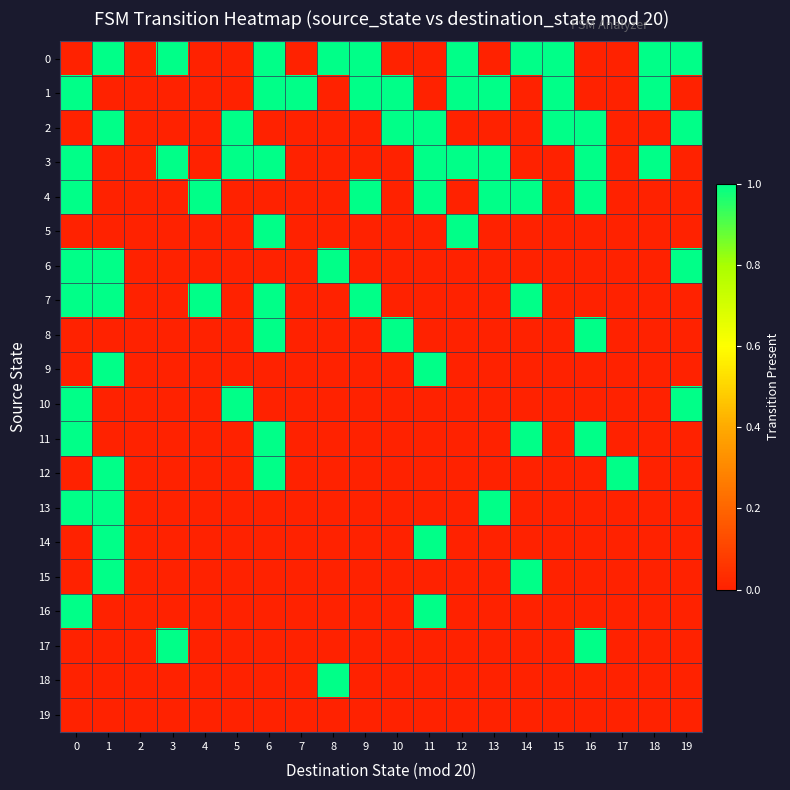

Reading left to right, what are all the values shown in this chart?

0: 0=0	1=1	2=0	3=1	4=0	5=0	6=1	7=0	8=1	9=1	10=0	11=0	12=1	13=0	14=1	15=1	16=0	17=0	18=1	19=1
1: 0=1	1=0	2=0	3=0	4=0	5=0	6=1	7=1	8=0	9=1	10=1	11=0	12=1	13=1	14=0	15=1	16=0	17=0	18=1	19=0
2: 0=0	1=1	2=0	3=0	4=0	5=1	6=0	7=0	8=0	9=0	10=1	11=1	12=0	13=0	14=0	15=1	16=1	17=0	18=0	19=1
3: 0=1	1=0	2=0	3=1	4=0	5=1	6=1	7=0	8=0	9=0	10=0	11=1	12=1	13=1	14=0	15=0	16=1	17=0	18=1	19=0
4: 0=1	1=0	2=0	3=0	4=1	5=0	6=0	7=0	8=0	9=1	10=0	11=1	12=0	13=1	14=1	15=0	16=1	17=0	18=0	19=0
5: 0=0	1=0	2=0	3=0	4=0	5=0	6=1	7=0	8=0	9=0	10=0	11=0	12=1	13=0	14=0	15=0	16=0	17=0	18=0	19=0
6: 0=1	1=1	2=0	3=0	4=0	5=0	6=0	7=0	8=1	9=0	10=0	11=0	12=0	13=0	14=0	15=0	16=0	17=0	18=0	19=1
7: 0=1	1=1	2=0	3=0	4=1	5=0	6=1	7=0	8=0	9=1	10=0	11=0	12=0	13=0	14=1	15=0	16=0	17=0	18=0	19=0
8: 0=0	1=0	2=0	3=0	4=0	5=0	6=1	7=0	8=0	9=0	10=1	11=0	12=0	13=0	14=0	15=0	16=1	17=0	18=0	19=0
9: 0=0	1=1	2=0	3=0	4=0	5=0	6=0	7=0	8=0	9=0	10=0	11=1	12=0	13=0	14=0	15=0	16=0	17=0	18=0	19=0
10: 0=1	1=0	2=0	3=0	4=0	5=1	6=0	7=0	8=0	9=0	10=0	11=0	12=0	13=0	14=0	15=0	16=0	17=0	18=0	19=1
11: 0=1	1=0	2=0	3=0	4=0	5=0	6=1	7=0	8=0	9=0	10=0	11=0	12=0	13=0	14=1	15=0	16=1	17=0	18=0	19=0
12: 0=0	1=1	2=0	3=0	4=0	5=0	6=1	7=0	8=0	9=0	10=0	11=0	12=0	13=0	14=0	15=0	16=0	17=1	18=0	19=0
13: 0=1	1=1	2=0	3=0	4=0	5=0	6=0	7=0	8=0	9=0	10=0	11=0	12=0	13=1	14=0	15=0	16=0	17=0	18=0	19=0
14: 0=0	1=1	2=0	3=0	4=0	5=0	6=0	7=0	8=0	9=0	10=0	11=1	12=0	13=0	14=0	15=0	16=0	17=0	18=0	19=0
15: 0=0	1=1	2=0	3=0	4=0	5=0	6=0	7=0	8=0	9=0	10=0	11=0	12=0	13=0	14=1	15=0	16=0	17=0	18=0	19=0
16: 0=1	1=0	2=0	3=0	4=0	5=0	6=0	7=0	8=0	9=0	10=0	11=1	12=0	13=0	14=0	15=0	16=0	17=0	18=0	19=0
17: 0=0	1=0	2=0	3=1	4=0	5=0	6=0	7=0	8=0	9=0	10=0	11=0	12=0	13=0	14=0	15=0	16=1	17=0	18=0	19=0
18: 0=0	1=0	2=0	3=0	4=0	5=0	6=0	7=0	8=1	9=0	10=0	11=0	12=0	13=0	14=0	15=0	16=0	17=0	18=0	19=0
19: 0=0	1=0	2=0	3=0	4=0	5=0	6=0	7=0	8=0	9=0	10=0	11=0	12=0	13=0	14=0	15=0	16=0	17=0	18=0	19=0